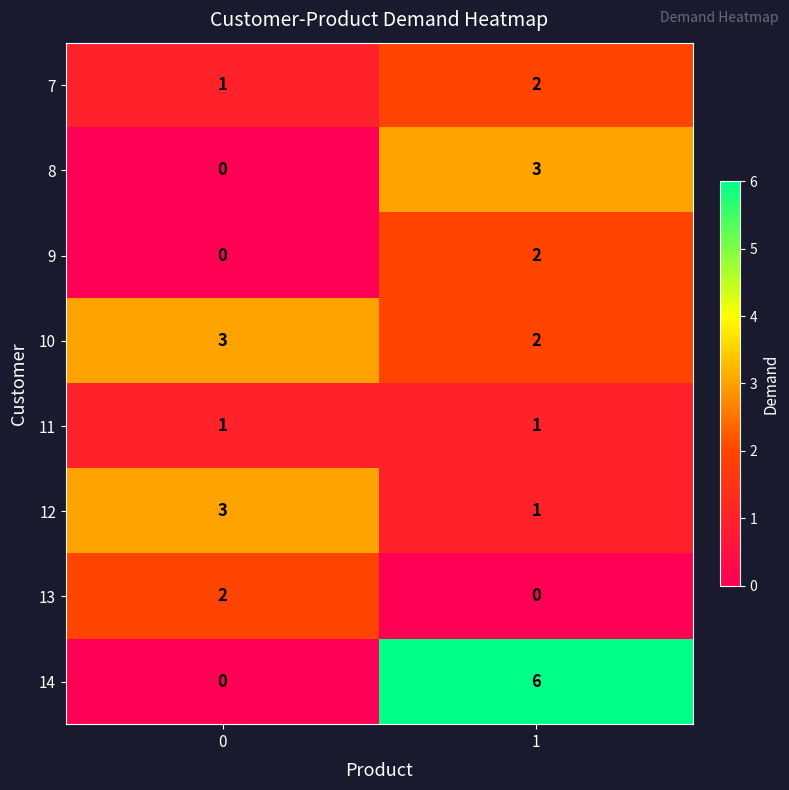

Which series has the largest total across all categories?

14